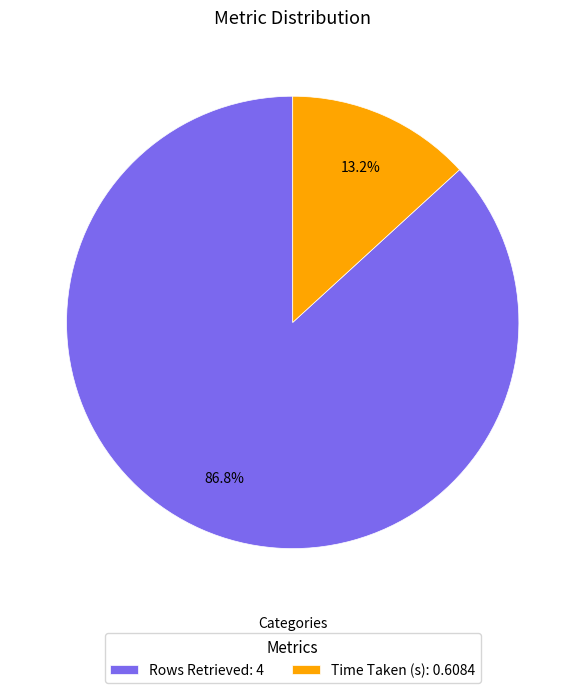

Between Time Taken (s): 0.6084 and Rows Retrieved: 4, which is larger?

Rows Retrieved: 4